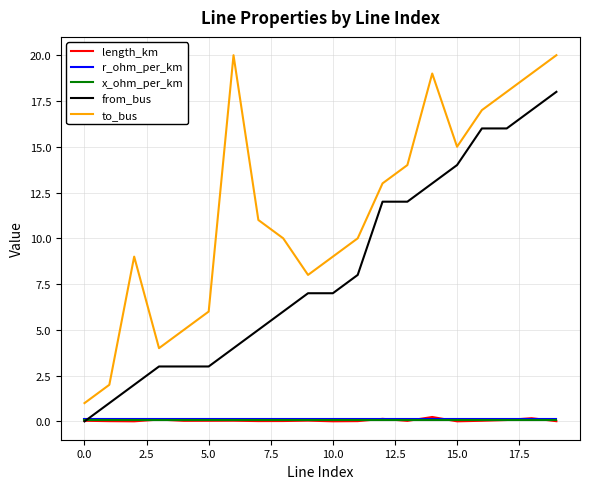

Is this an area chart (filled region under the line)?

No